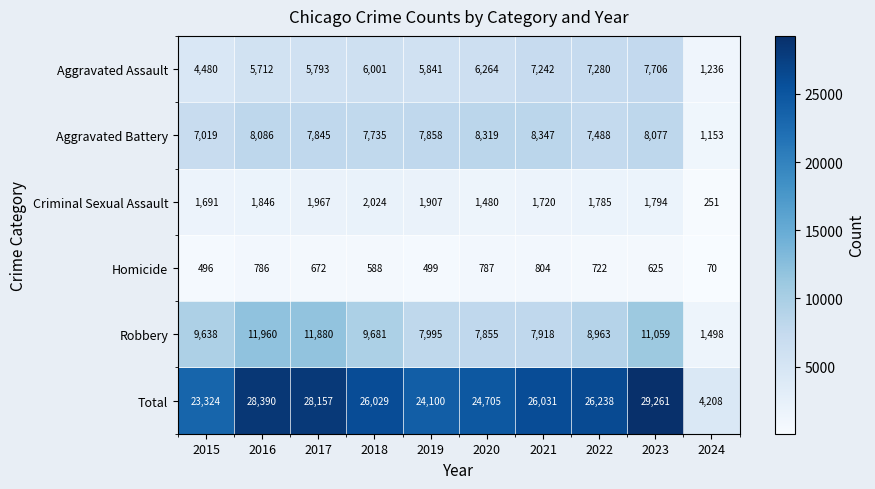

Where does the Total series first go above 26031?

2016